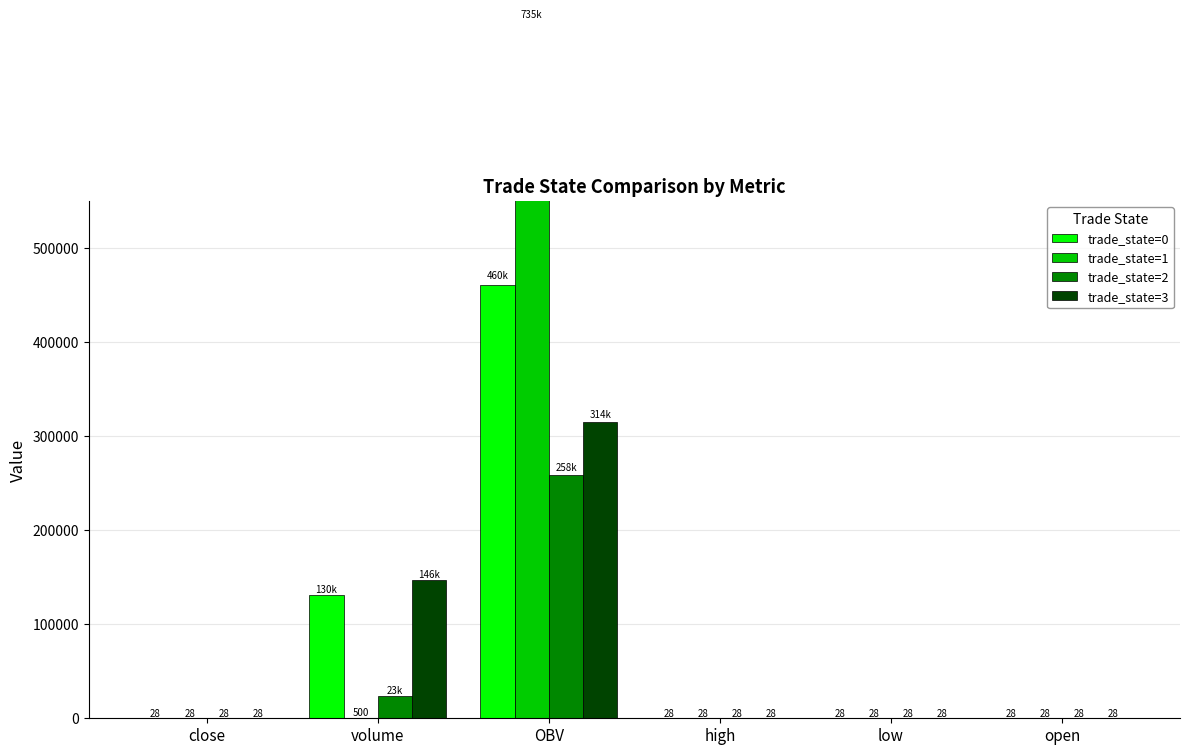

Reading left to right, what are all the values shown in this chart?

trade_state=0: 27.8	130578.0	460978.8	28.0	27.9	28.0
trade_state=1: 28.0	500.0	735376.3	28.2	28.0	28.0
trade_state=2: 27.7	23798.3	258732.8	27.7	27.7	27.7
trade_state=3: 28.0	146481.5	314497.2	27.8	27.8	28.0